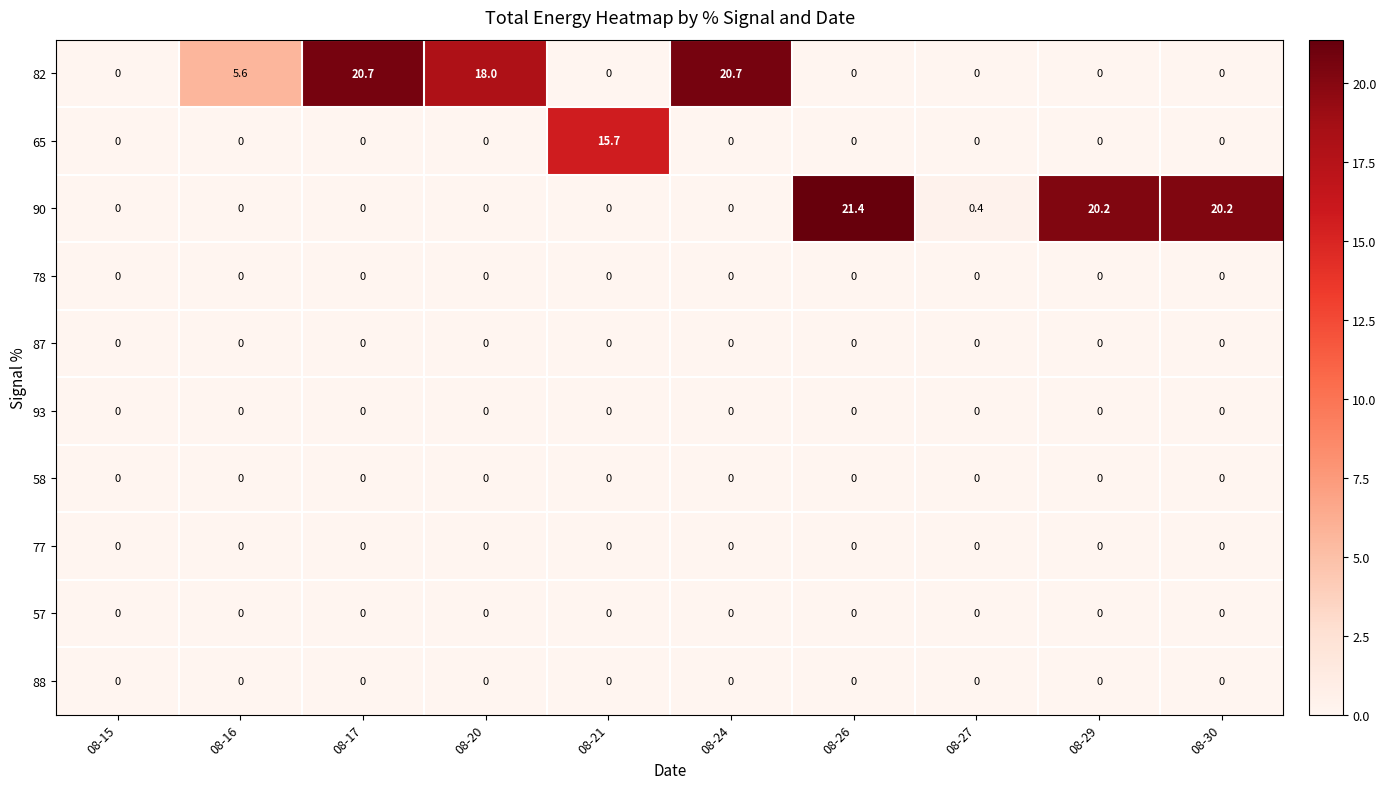

What is the difference between the highest and lowest values at 08-20?

18.0